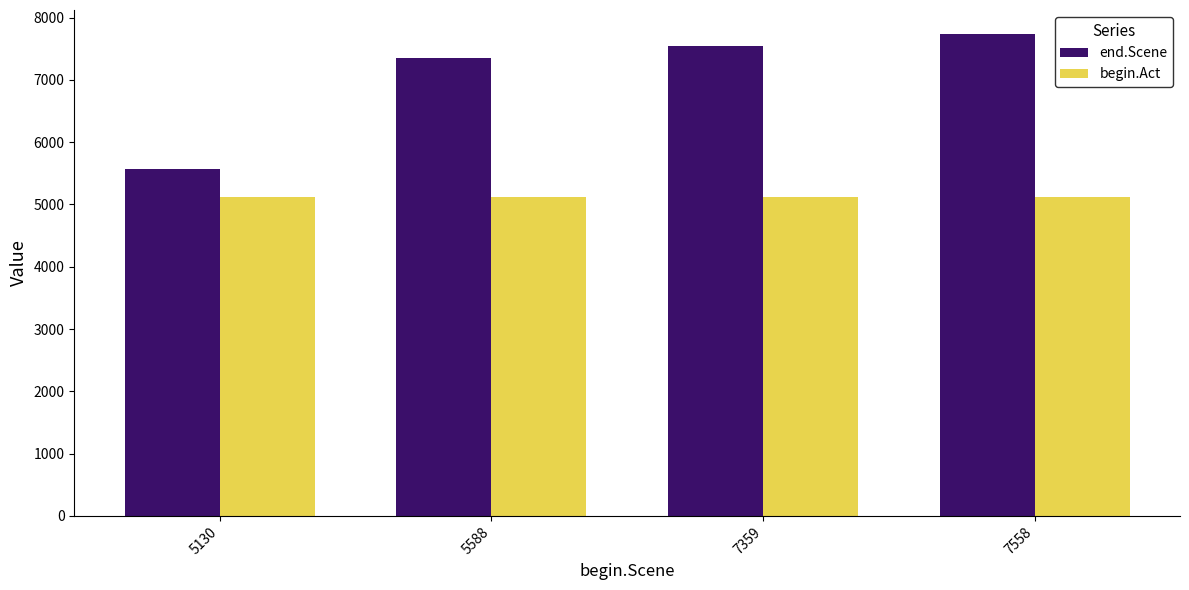

What are all the series names shown in the legend?

end.Scene, begin.Act